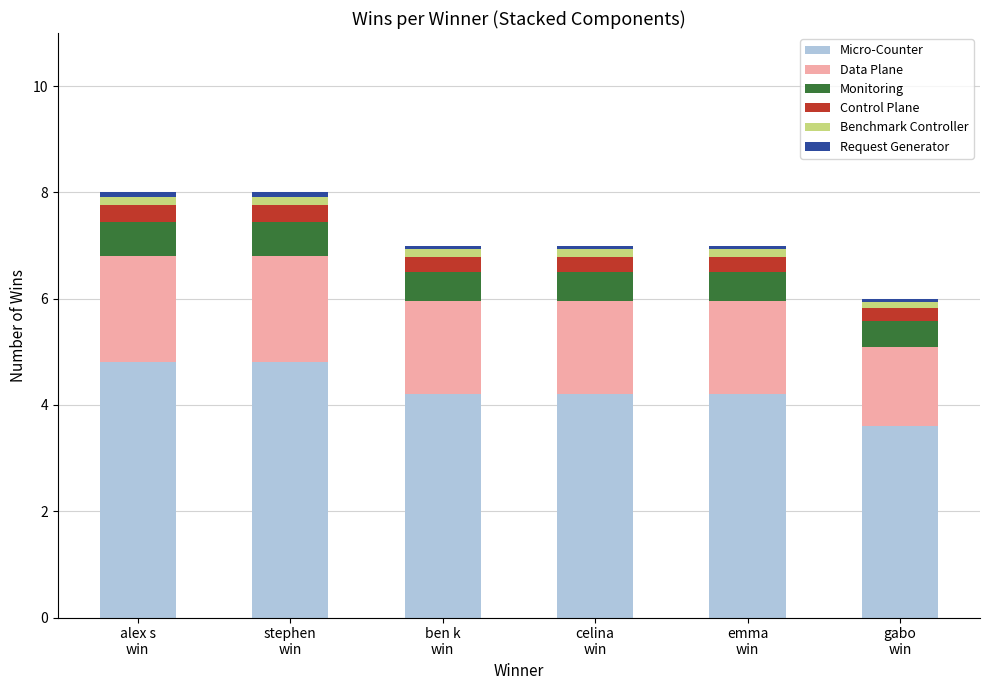

What is the average value of the Micro-Counter series?

4.3